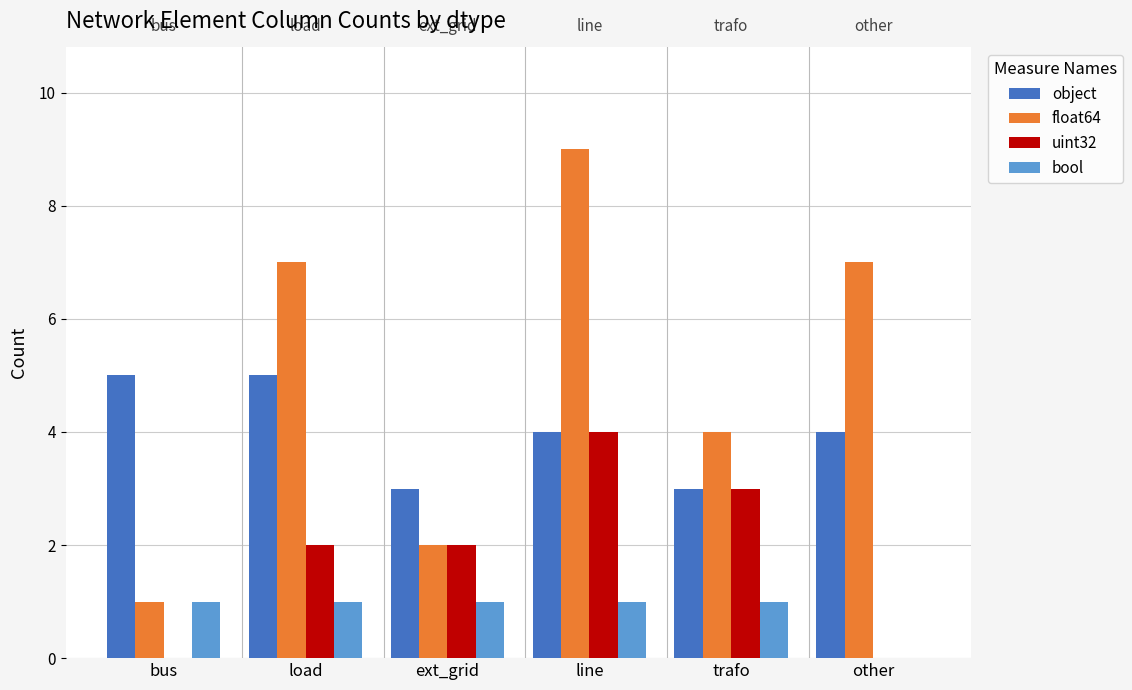

Count the number of data series in this chart.

4